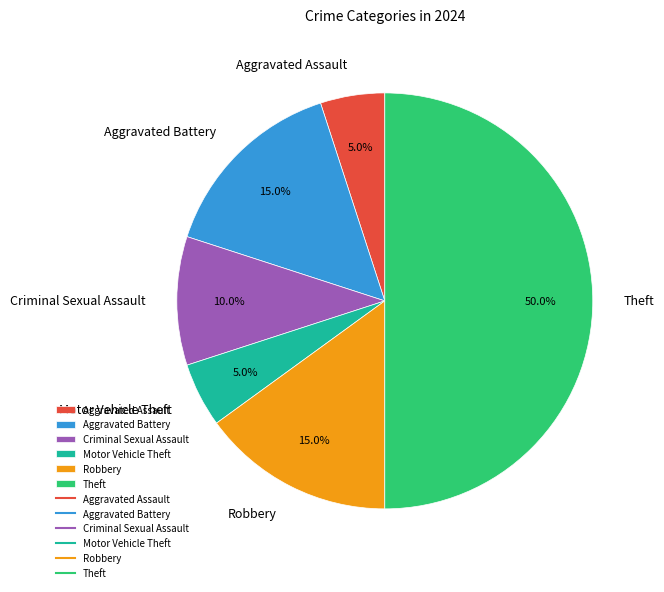

Do Theft and Motor Vehicle Theft together represent more than half of the pie?

Yes